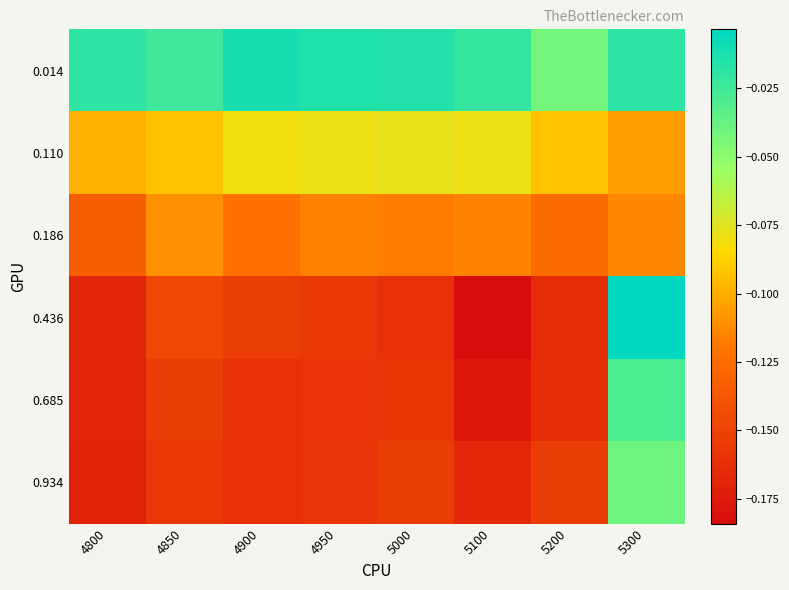

Count the number of data series in this chart.

6